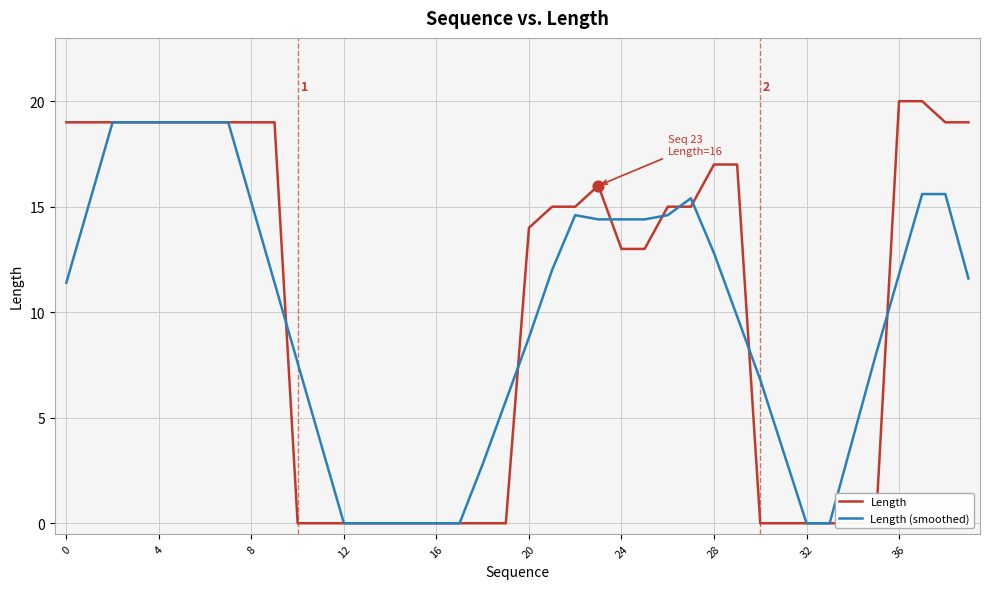

Which series reaches the maximum Y coordinate?

Length